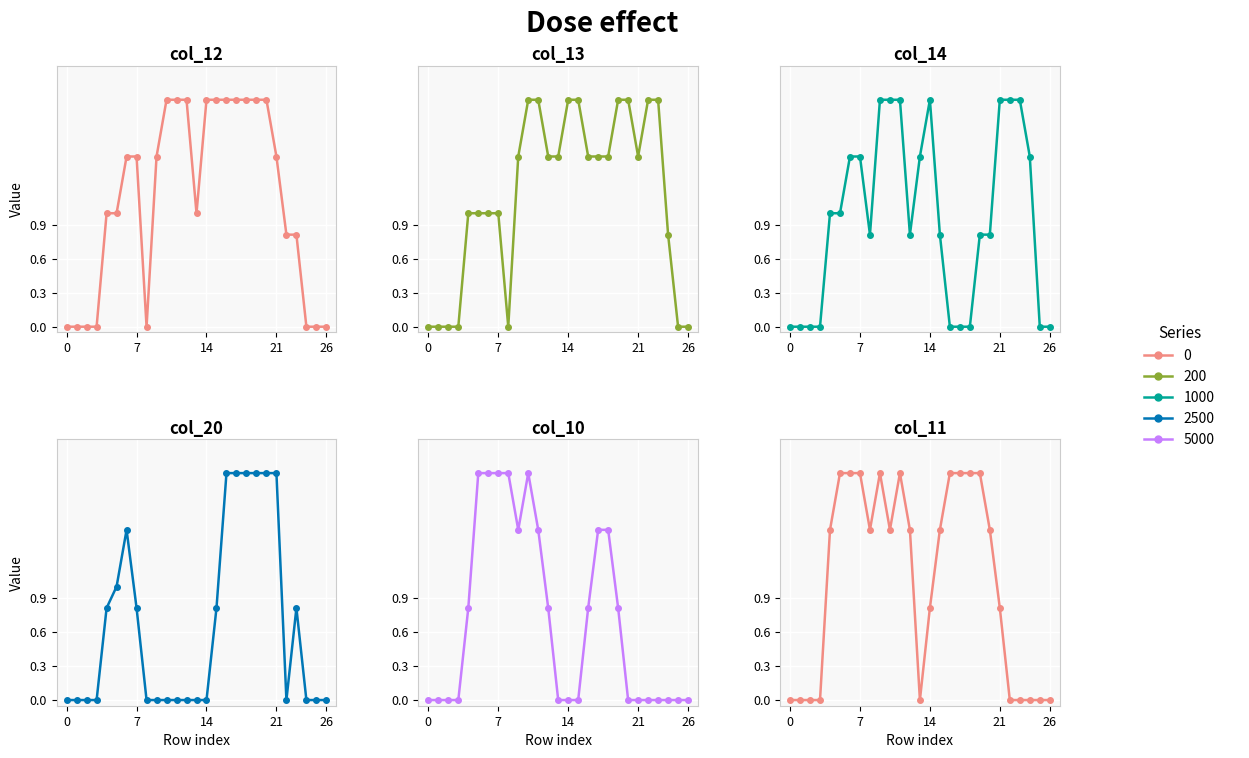

Which has a higher value, 10 or 17?

10